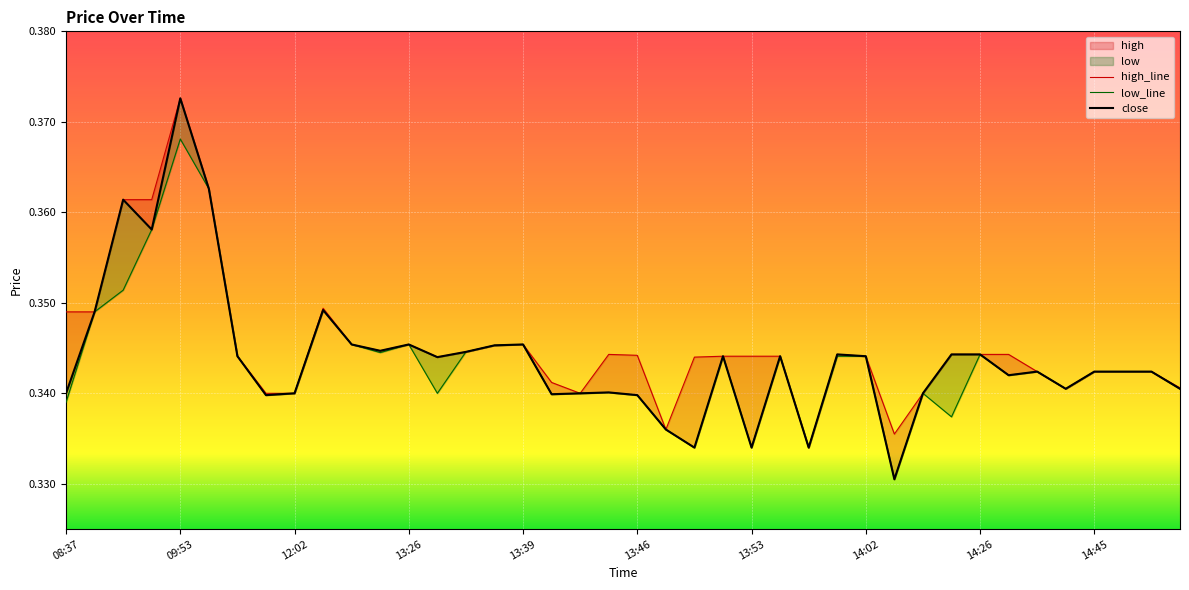

True or false: high and low intersect in this chart.

False